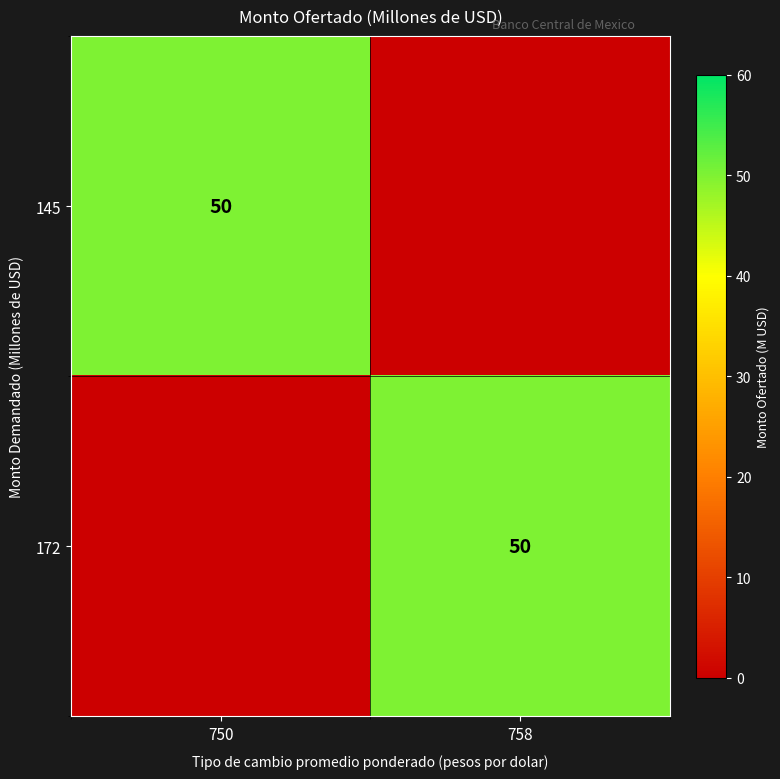

What is the sum of the 145 values at 750 and 758?

50